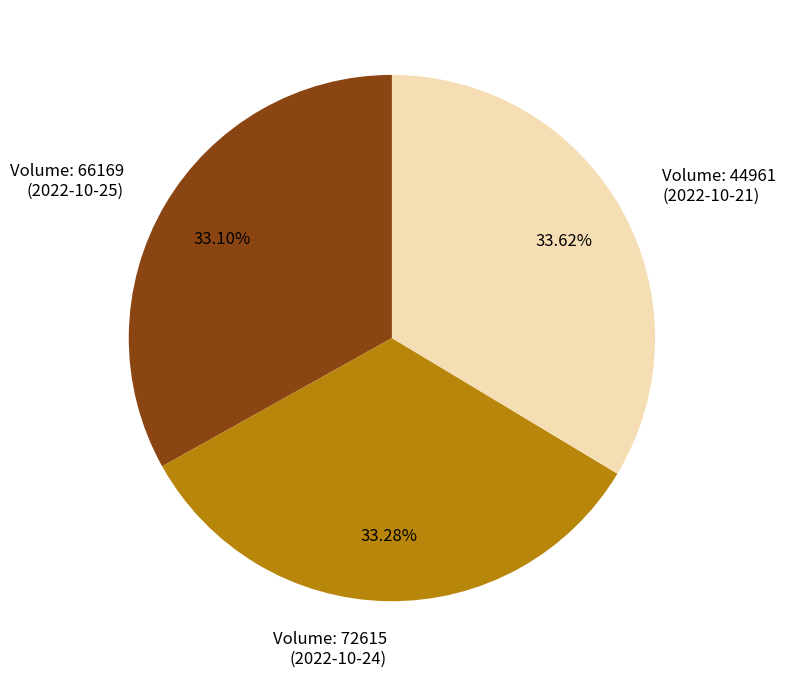

Is there a majority slice in this chart?

No